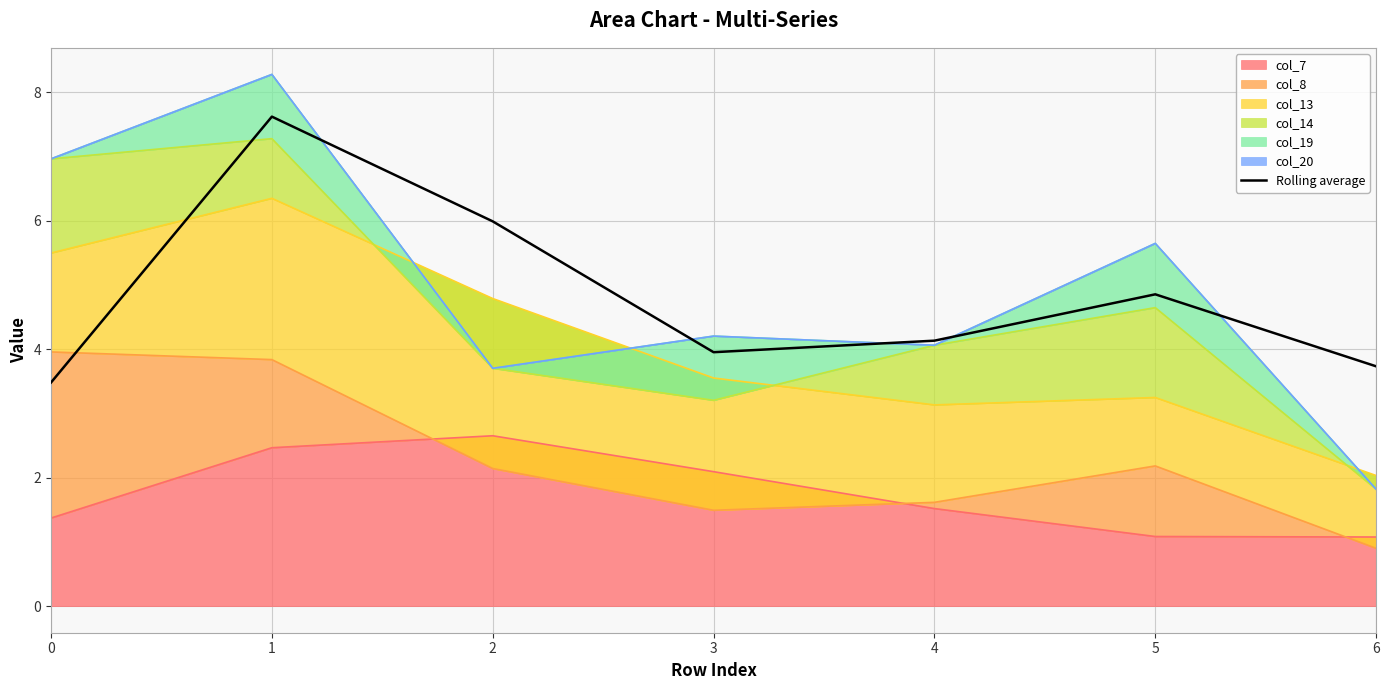

Reading left to right, list all the values displayed in this chart.

3.5	7.6	6.0	4.0	4.1	4.9	3.7